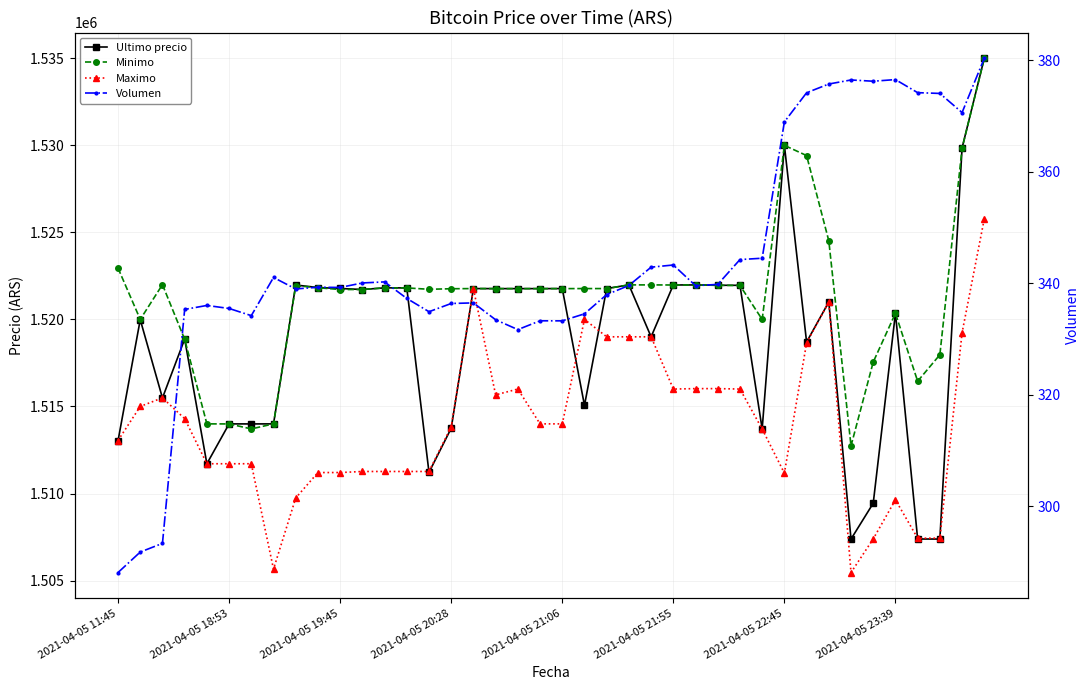

How many series are shown in this chart?

4